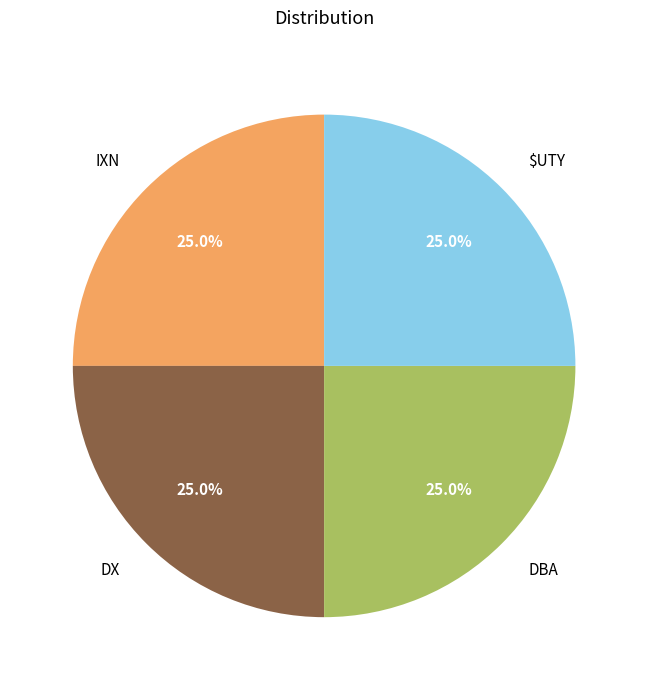

True or false: $UTY accounts for 38% of the total.

False